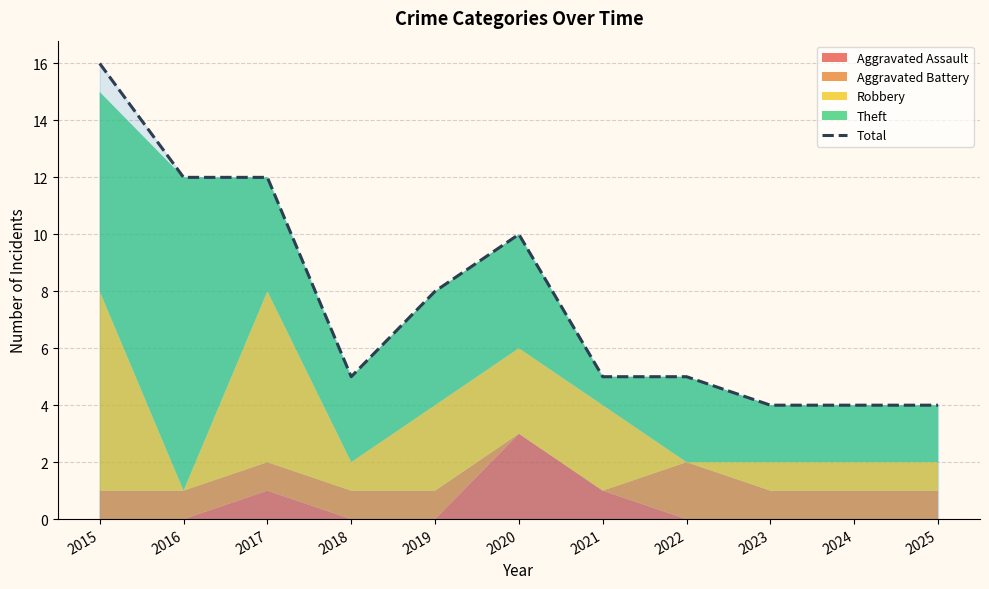

Which category has the highest value across all series?

2015